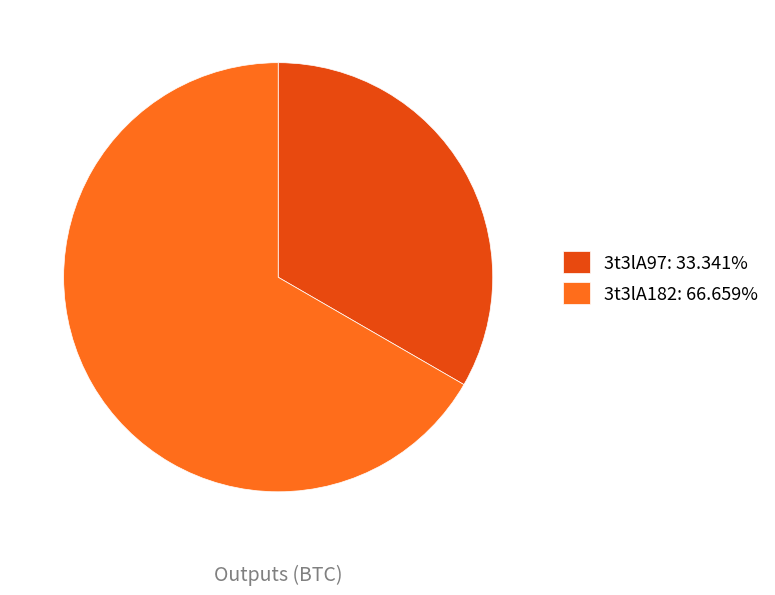

Is there a majority slice in this chart?

Yes